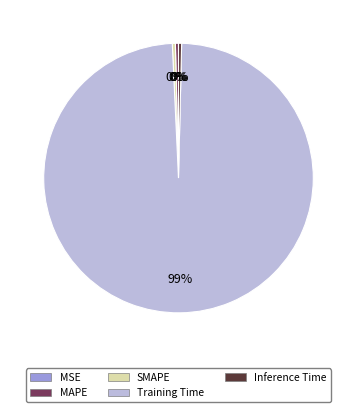

The Training Time slice represents 89% of the pie. True or false?

False